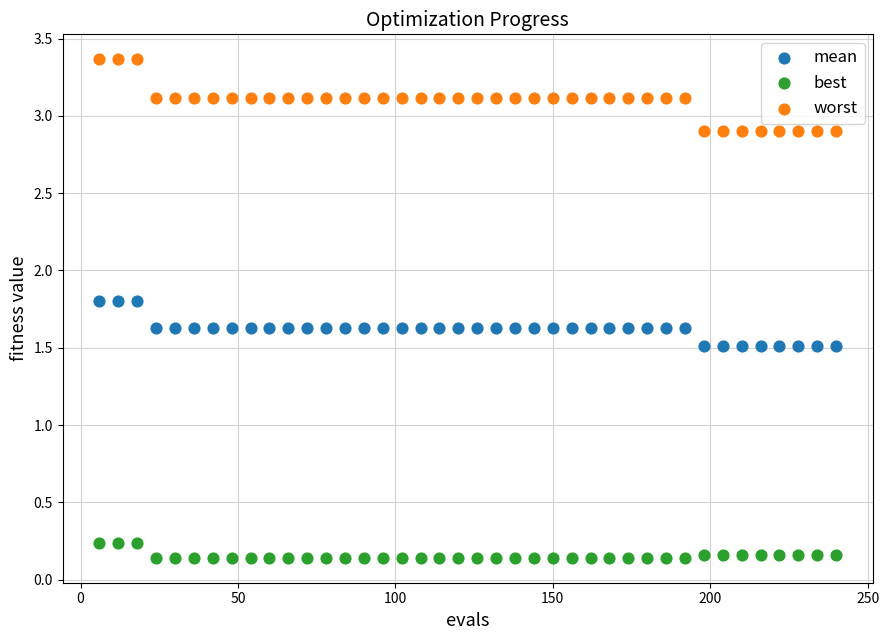

Which series contains the lowest Y value?

best